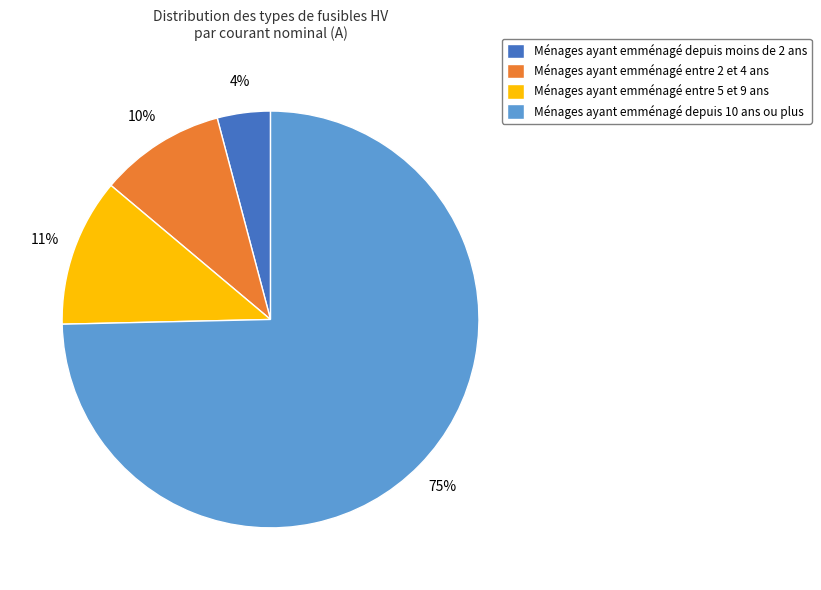

What is the majority slice?

Ménages ayant emménagé depuis 10 ans ou plus